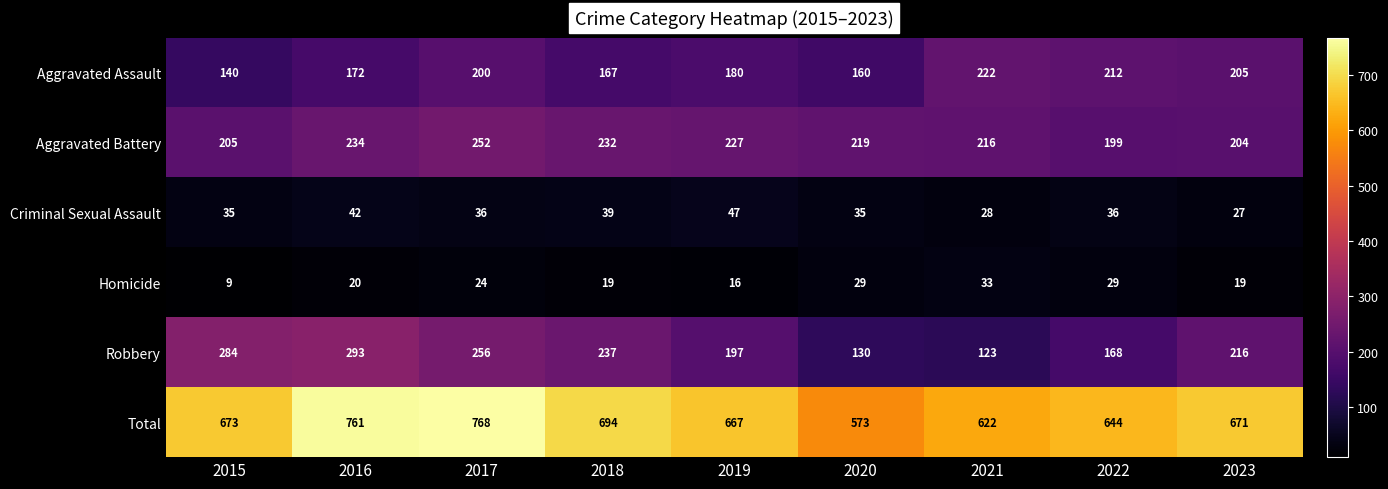

Where is Aggravated Assault nearest to the value 181?

2019